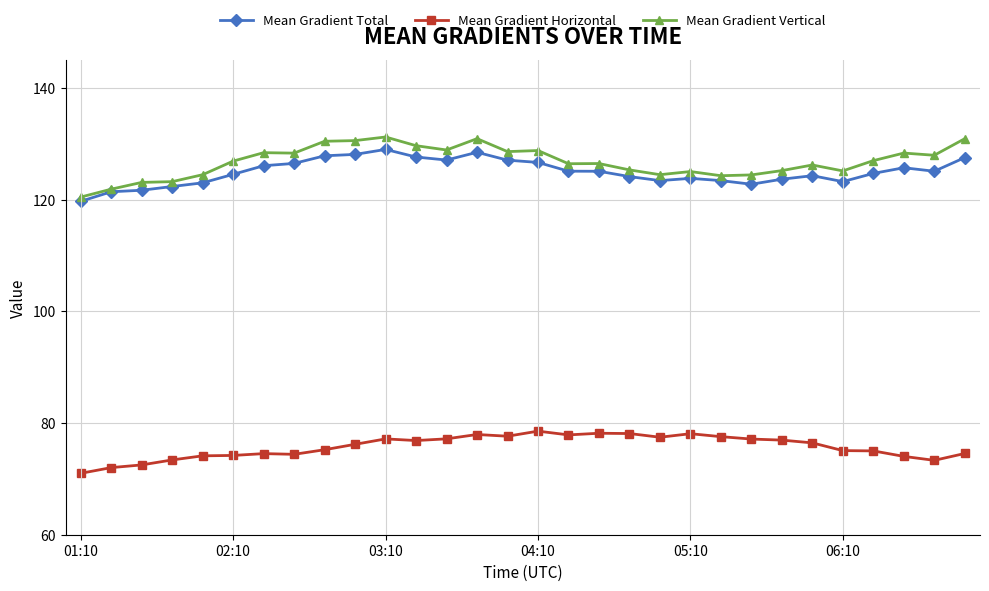

At how many categories does at least one series exceed 110?

30